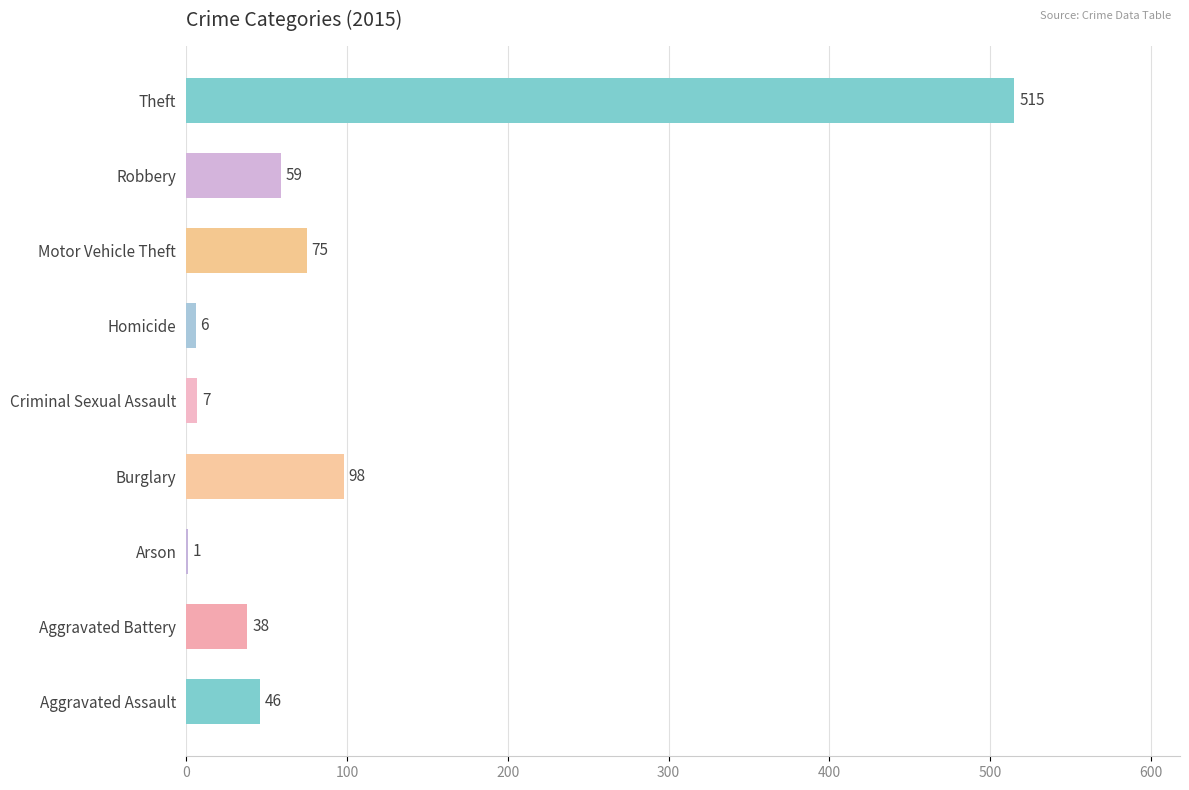

Where is the data nearest to the value 258?

Burglary